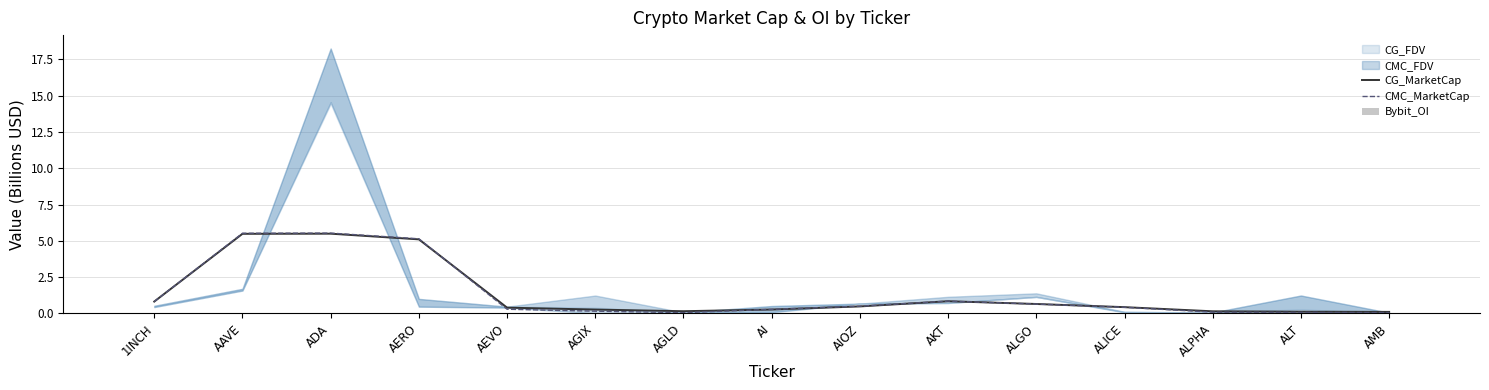

True or false: CMC_MarketCap has a value of 5.5 at ADA.

True